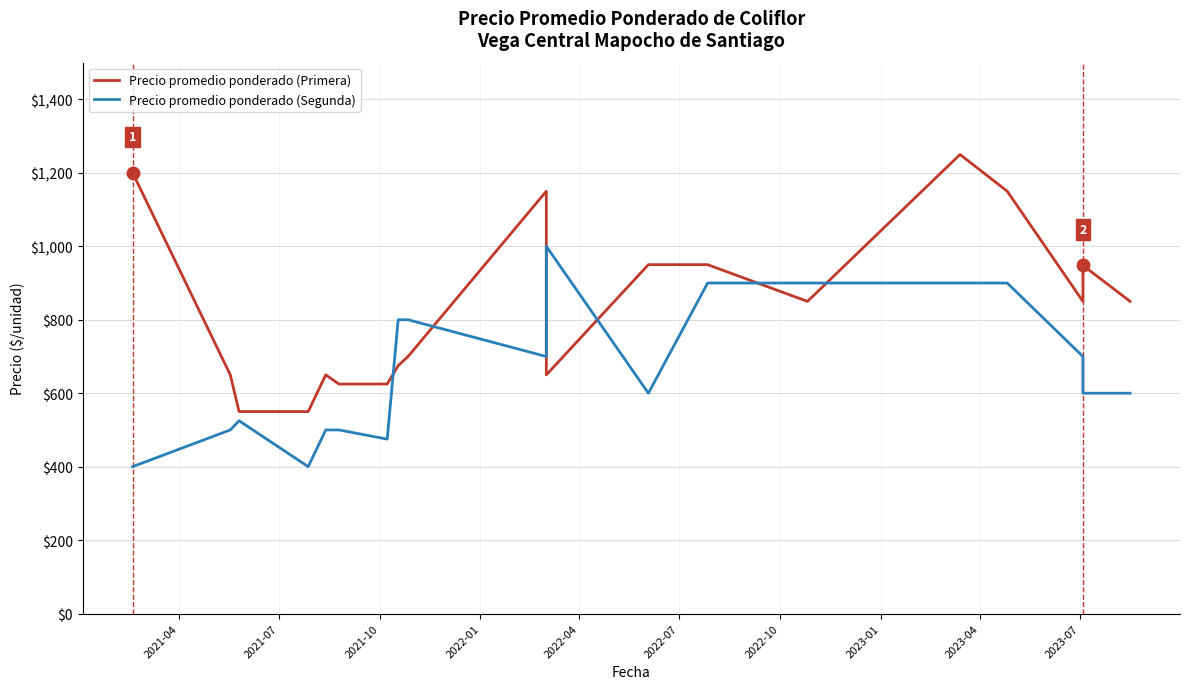

Which series has the largest total across all categories?

Precio promedio ponderado (Primera)